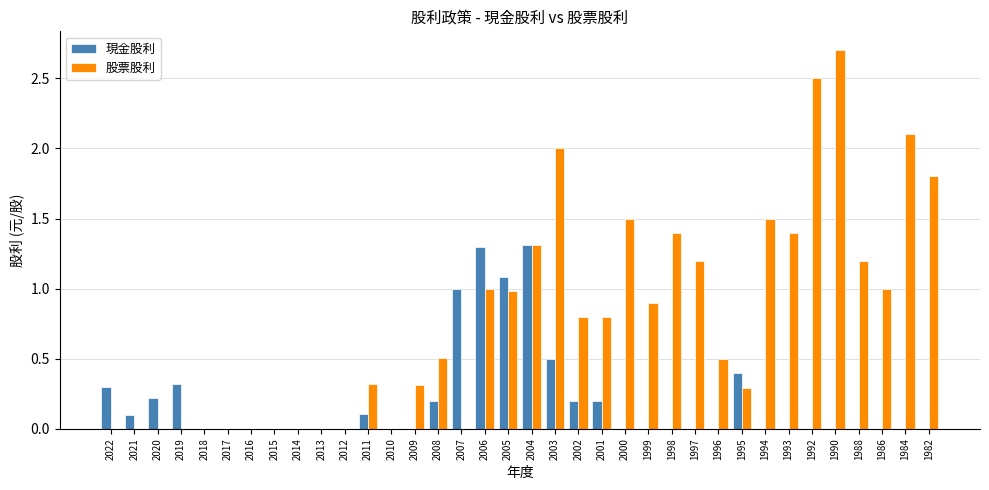

Reading left to right, extract all data points from this chart.

現金股利: 0.3	0.1	0.2	0.3	0.0	0.0	0.0	0.0	0.0	0.0	0.0	0.1	0.0	0.0	0.2	1.0	1.3	1.1	1.3	0.5	0.2	0.2	0.0	0.0	0.0	0.0	0.0	0.4	0.0	0.0	0.0	0.0	0.0	0.0	0.0	0.0
股票股利: 0.0	0.0	0.0	0.0	0.0	0.0	0.0	0.0	0.0	0.0	0.0	0.3	0.0	0.3	0.5	0.0	1.0	1.0	1.3	2.0	0.8	0.8	1.5	0.9	1.4	1.2	0.5	0.3	1.5	1.4	2.5	2.7	1.2	1.0	2.1	1.8